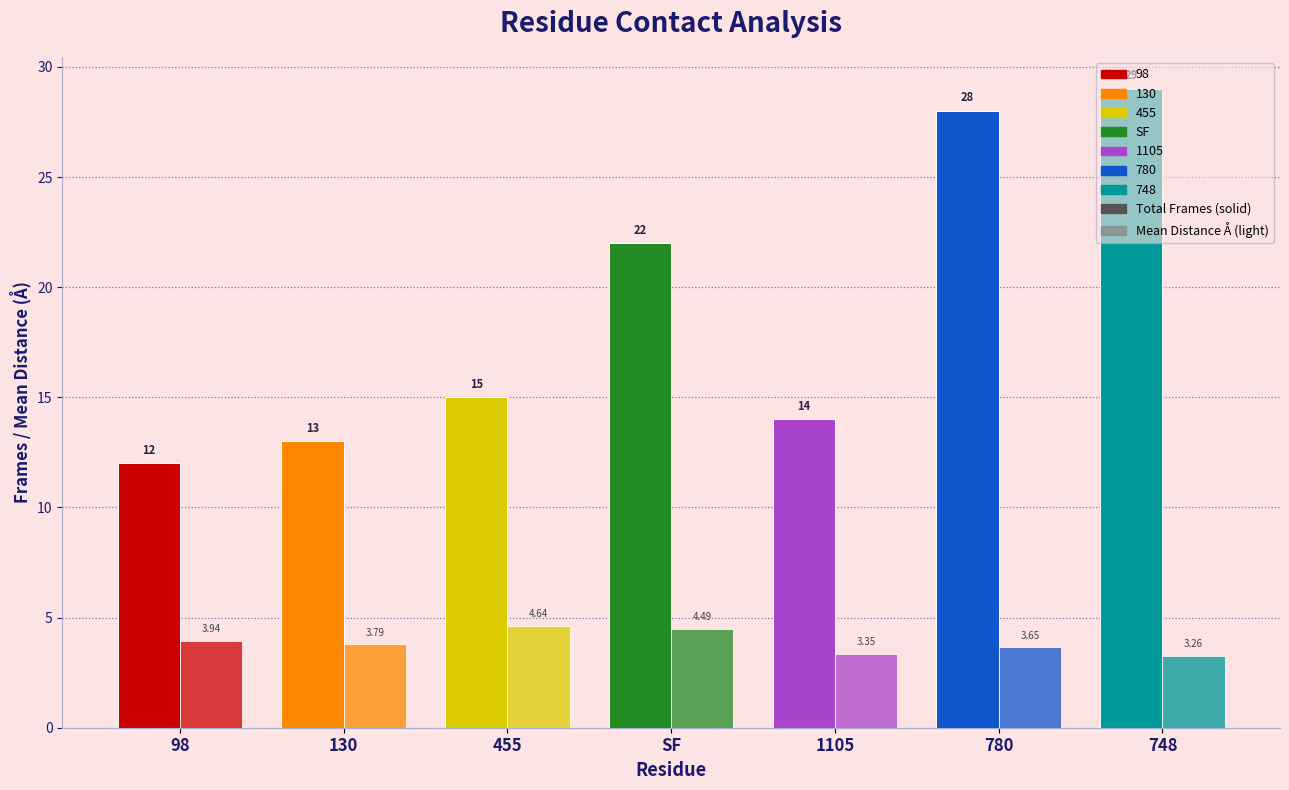

Reading left to right, what are all the values shown in this chart?

frames: 98=12.0	130=13.0	455=15.0	SF=22.0	1105=14.0	780=28.0	748=29.0
mean_distance: 98=3.9	130=3.8	455=4.6	SF=4.5	1105=3.4	780=3.6	748=3.3